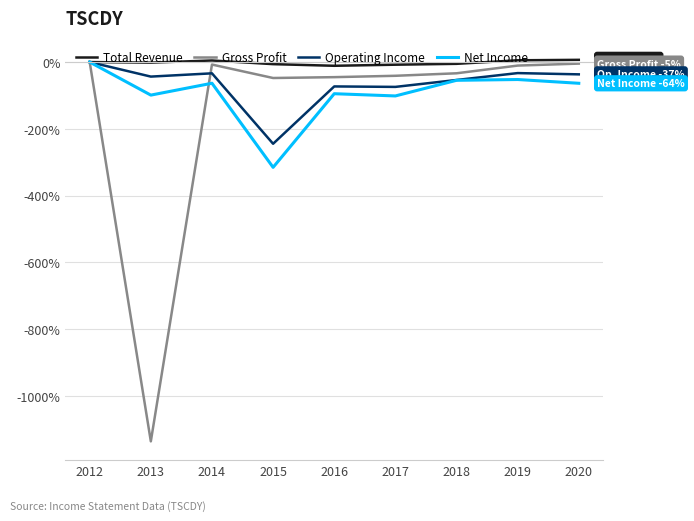

Which series has the largest range (max minus min)?

Gross Profit